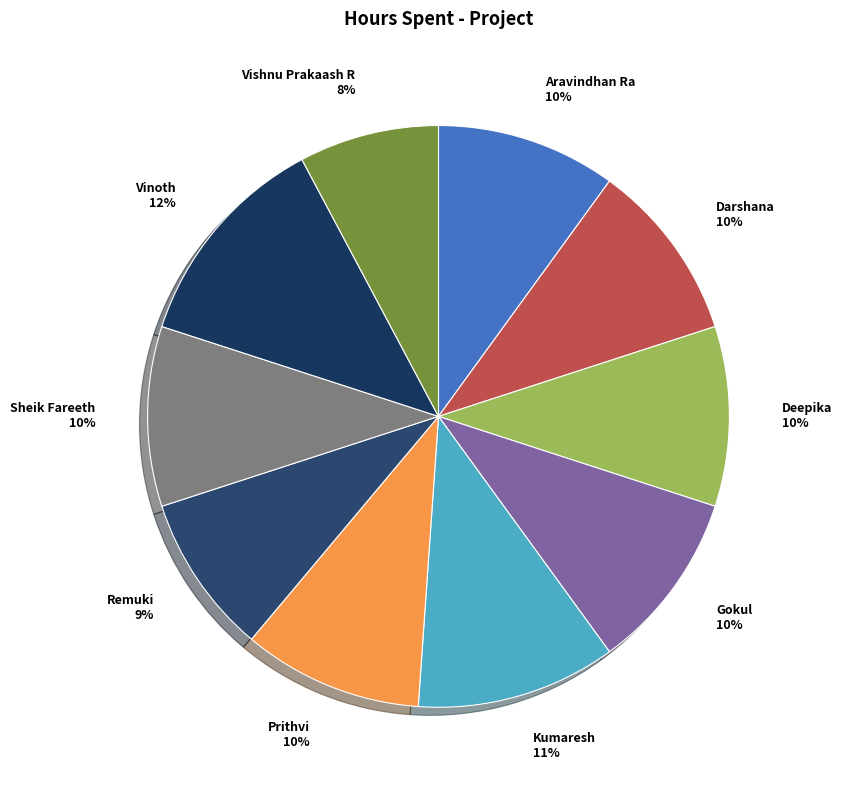

Do Aravindhan Ra and Gokul together represent more than half of the pie?

No